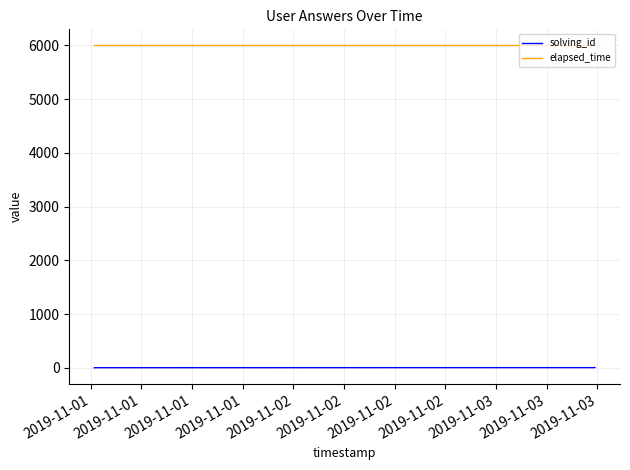

True or false: elapsed_time and solving_id cross at least once.

False